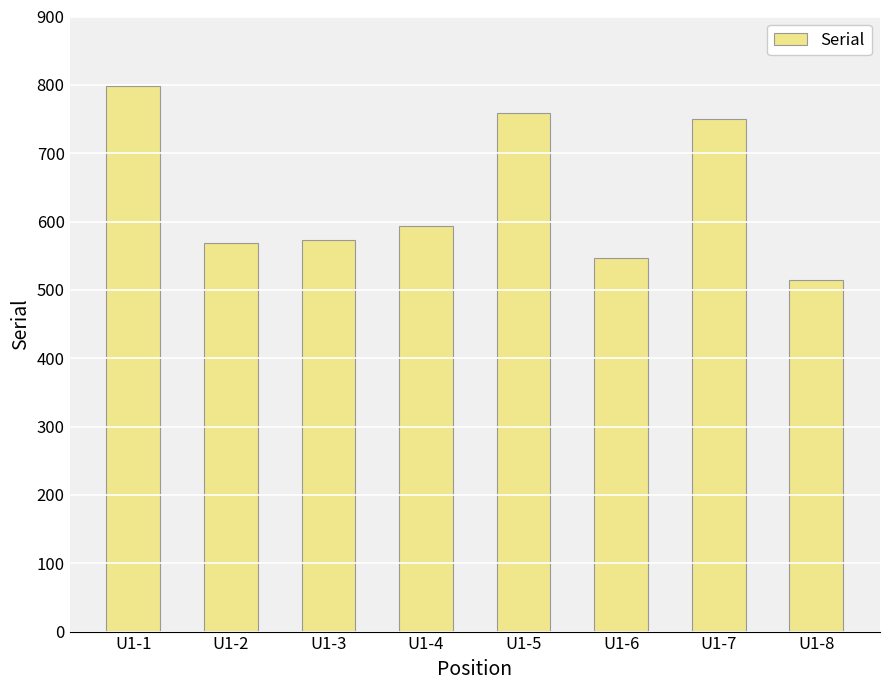

What is the sum of the values at U1-5 and U1-2?

1327